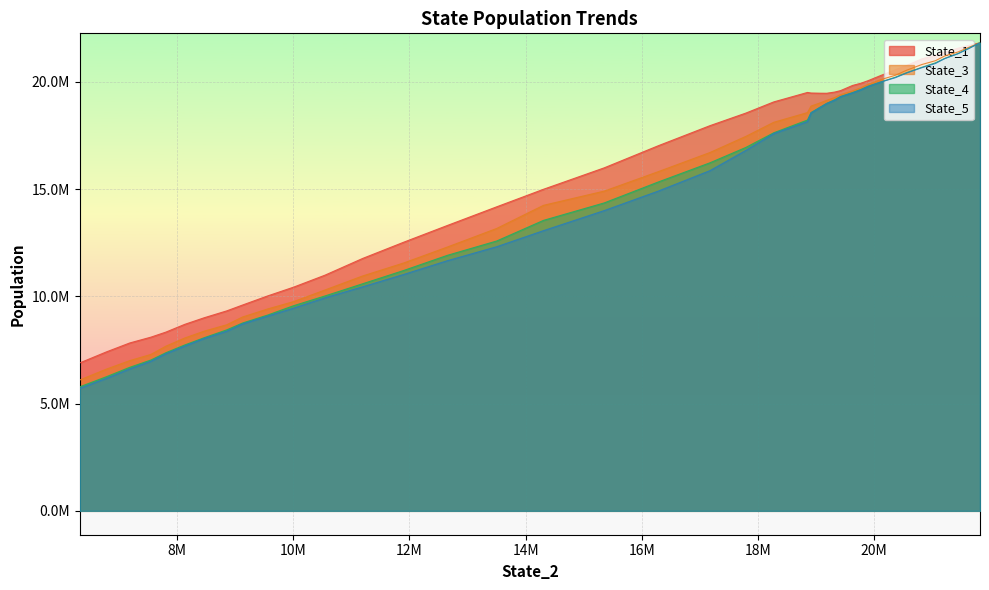

What is the maximum value shown in the chart?

21823904.0